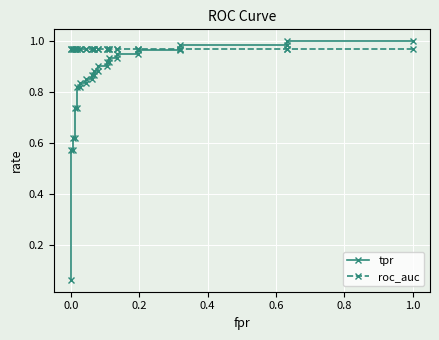

Which series has the largest total across all categories?

roc_auc